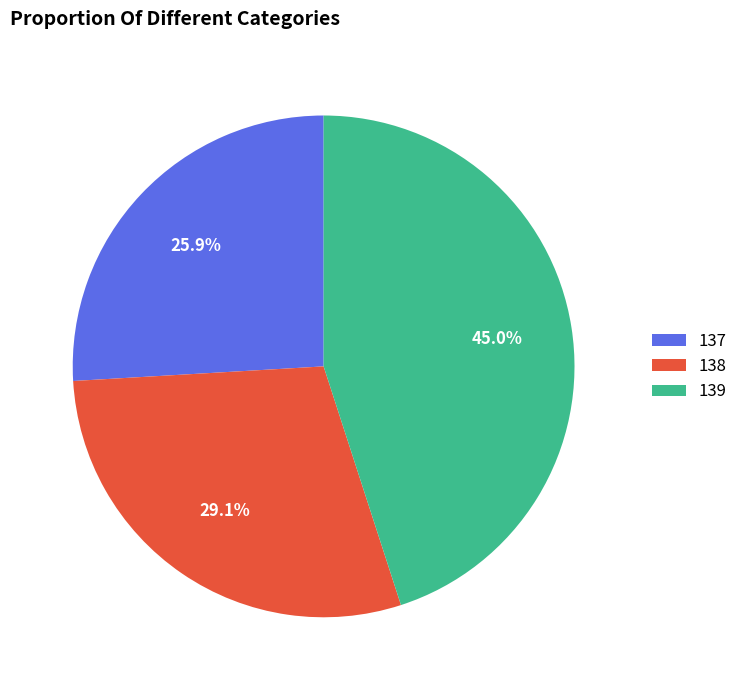

What percentage is the 137 slice, to the nearest percent?

26%